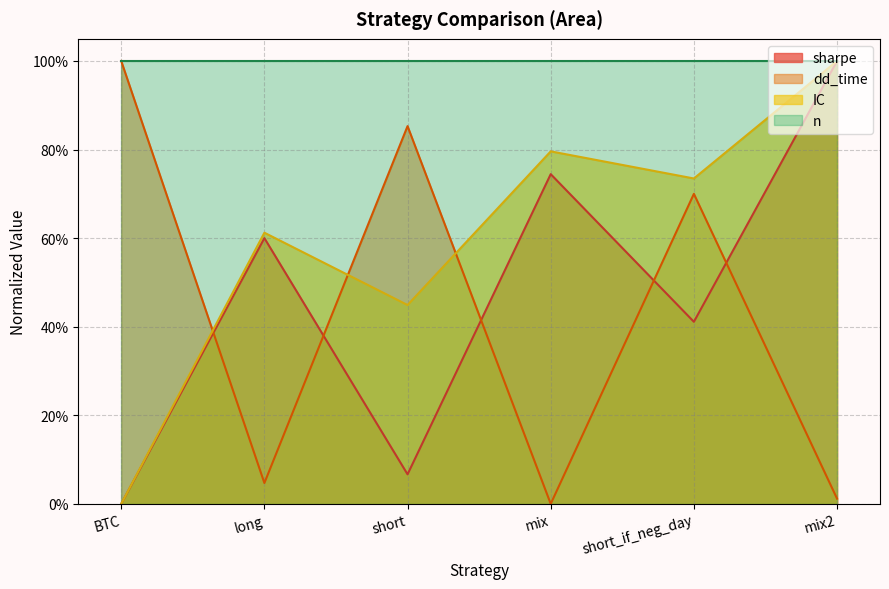

What is the sum of all sharpe values?

2.8